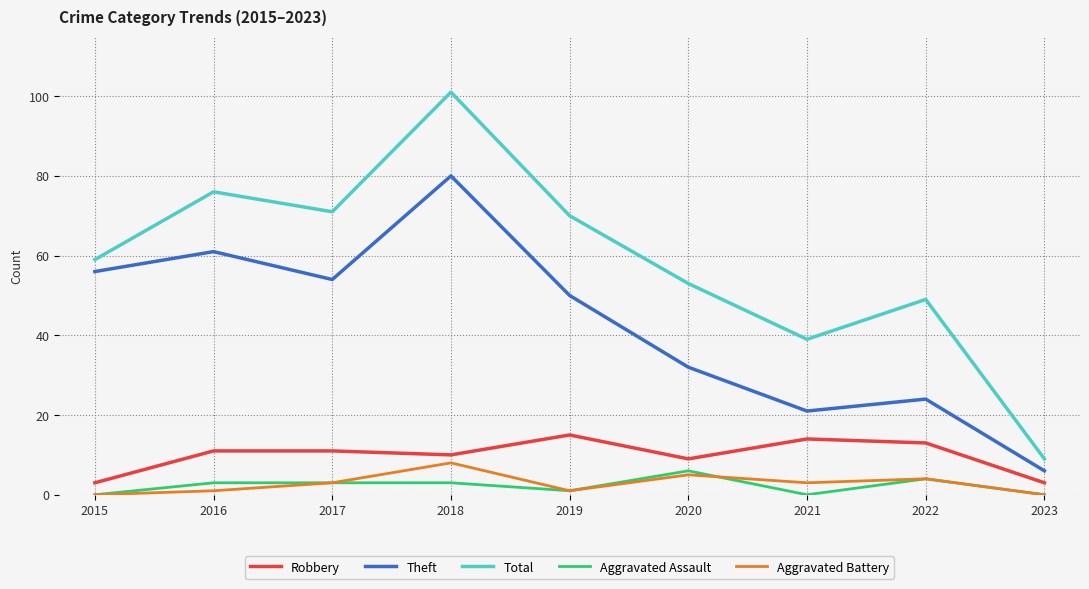

The Total series shows 58 at 2021. True or false?

False